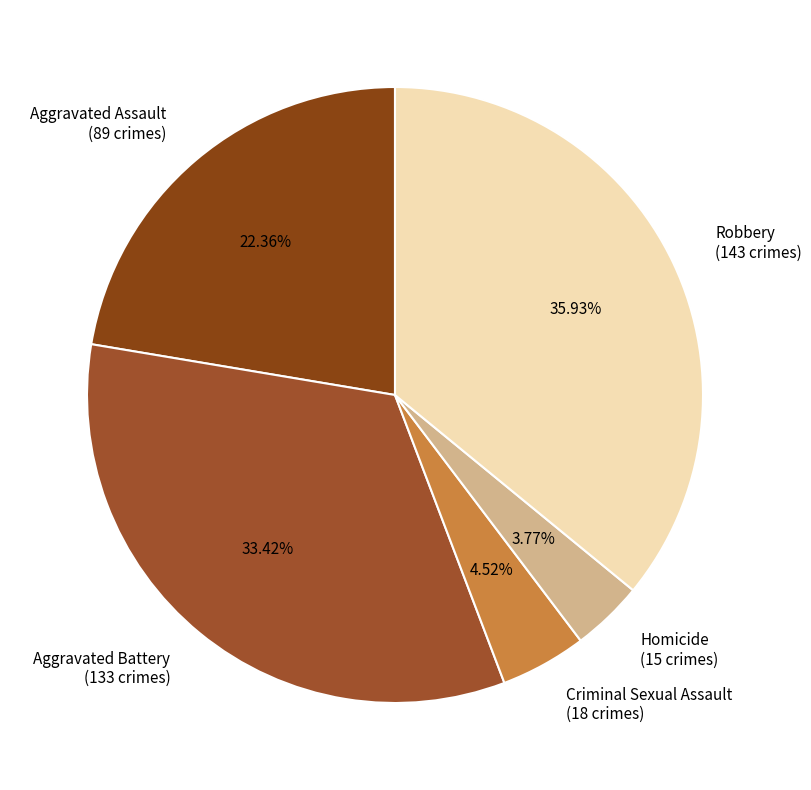

How many segments does this pie chart have?

5